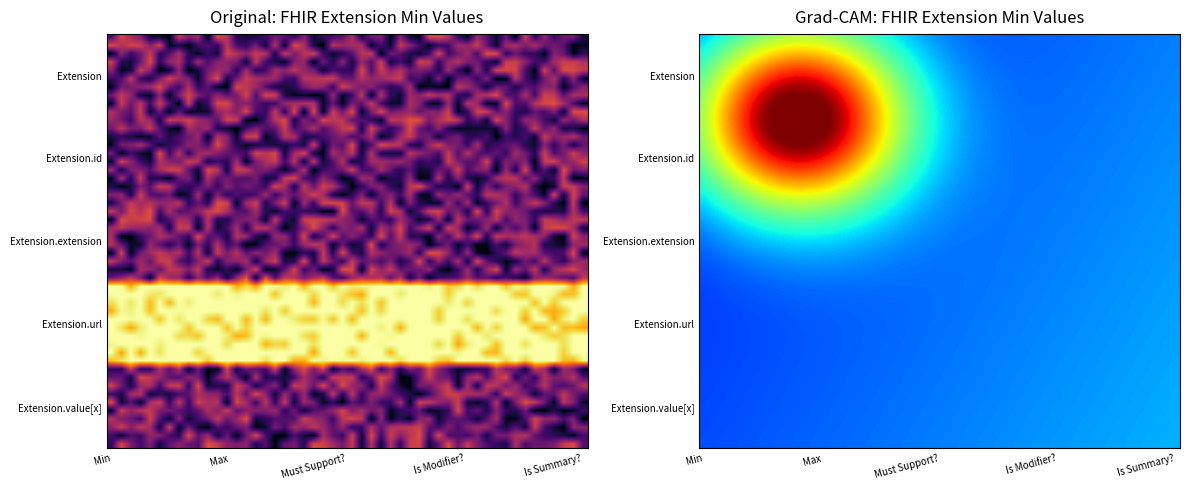

The value of Extension at Max is 0. True or false?

True